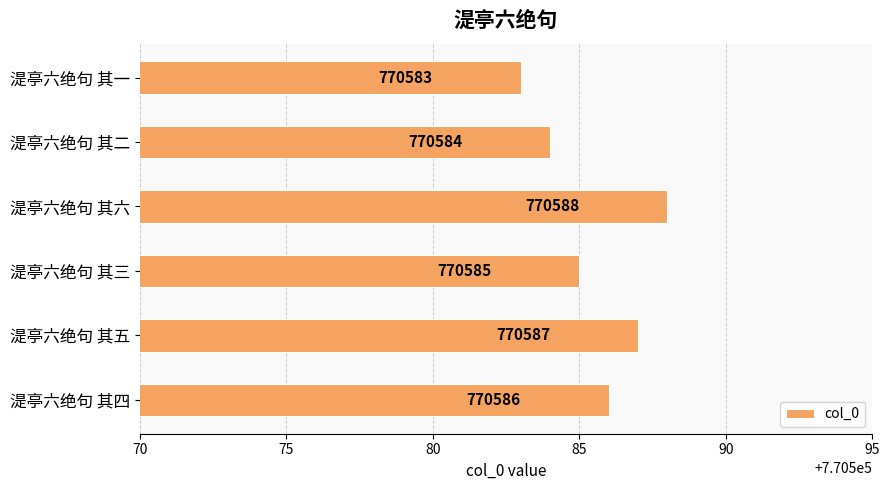

Reading top to bottom, what are all the values shown in this chart?

湜亭六绝句 其一=770583	湜亭六绝句 其二=770584	湜亭六绝句 其六=770588	湜亭六绝句 其三=770585	湜亭六绝句 其五=770587	湜亭六绝句 其四=770586